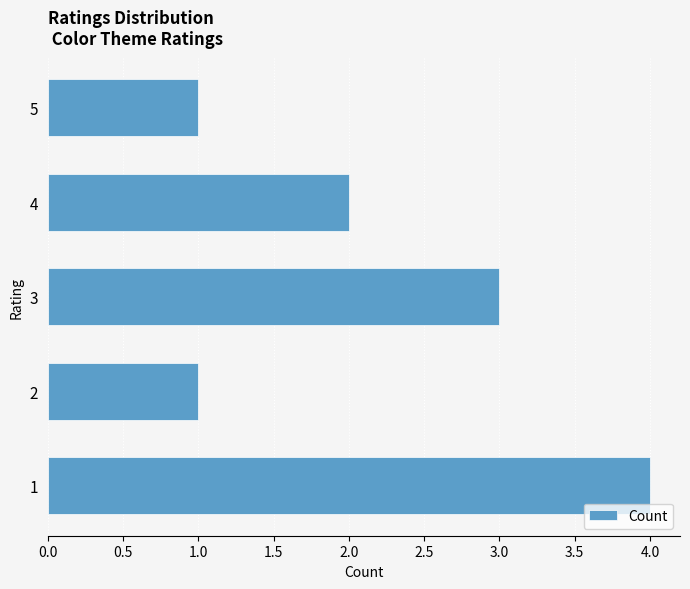

Does the chart contain stacked bars?

No